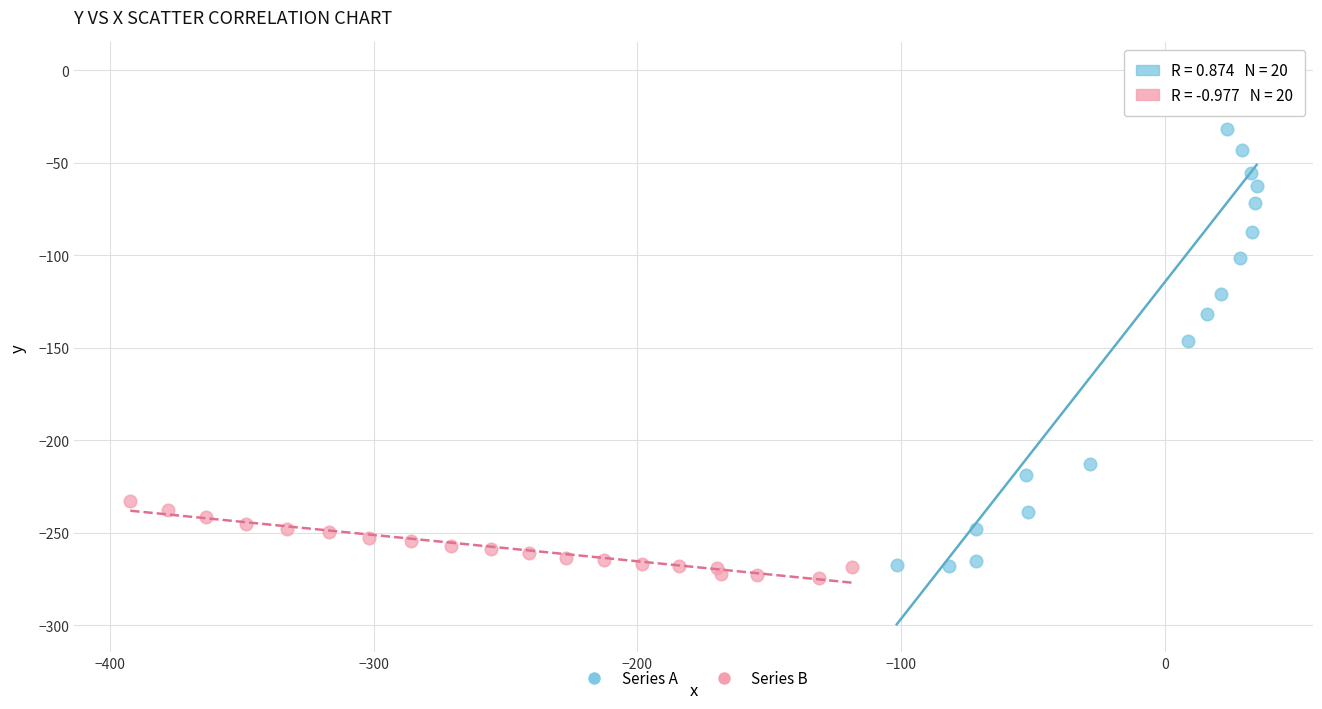

Which series contains the highest Y value?

Series A